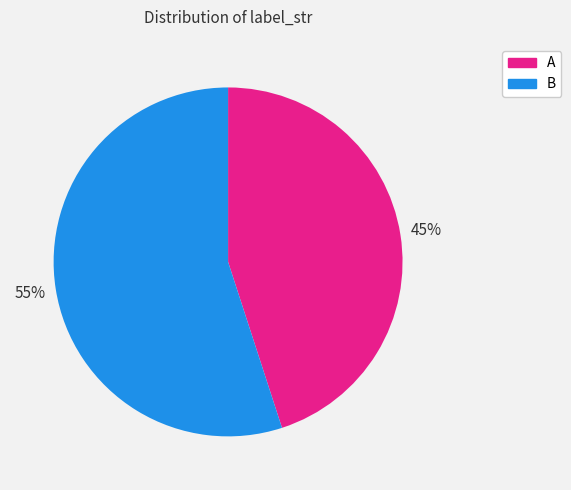

To the nearest percent, what percentage of the pie is A?

45%